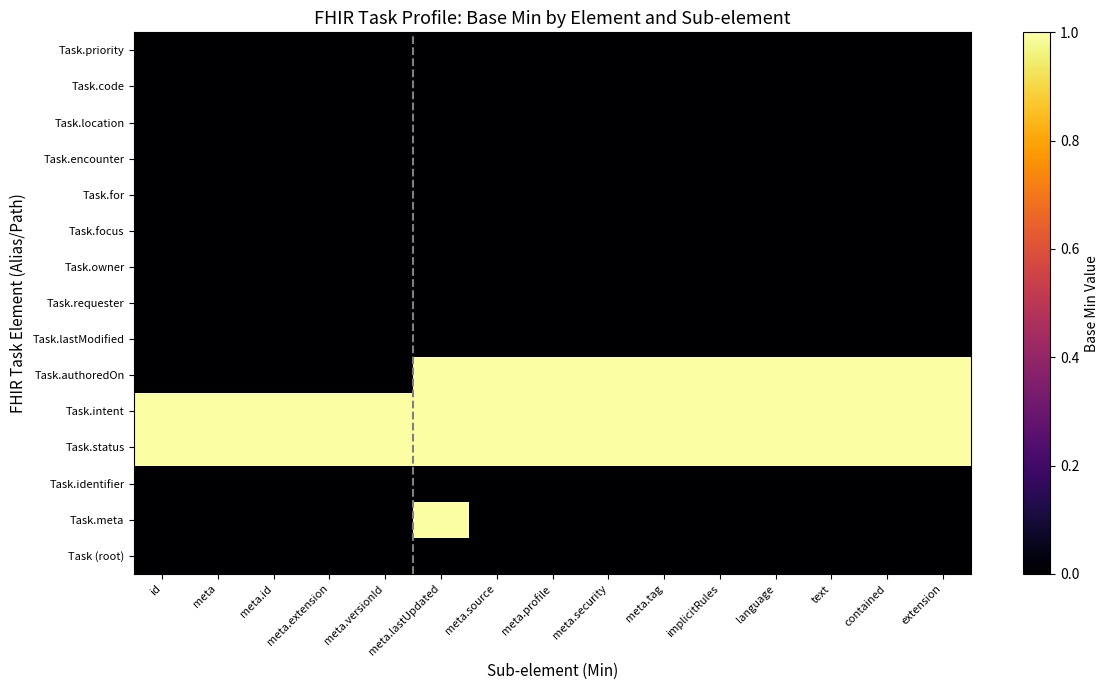

List the series in order of their peak value, lowest first.

Task (root), Task.identifier, Task.lastModified, Task.requester, Task.owner, Task.focus, Task.for, Task.encounter, Task.location, Task.code, Task.priority, Task.meta, Task.status, Task.intent, Task.authoredOn